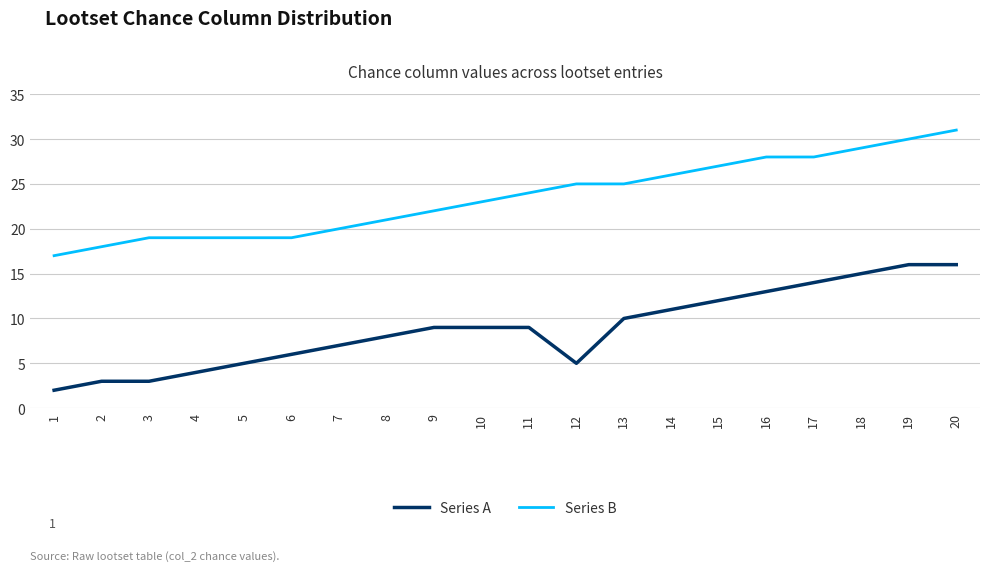

Which series changed the most between 4 and 19?

Series A